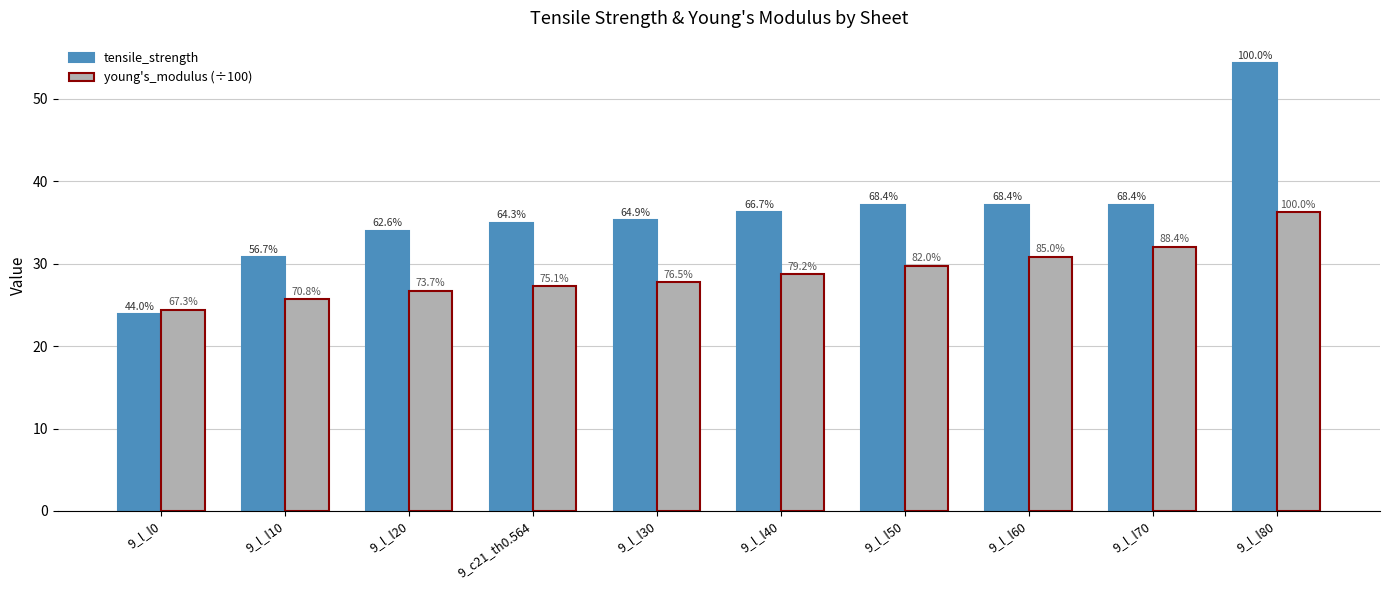

Does the chart contain any negative values?

No